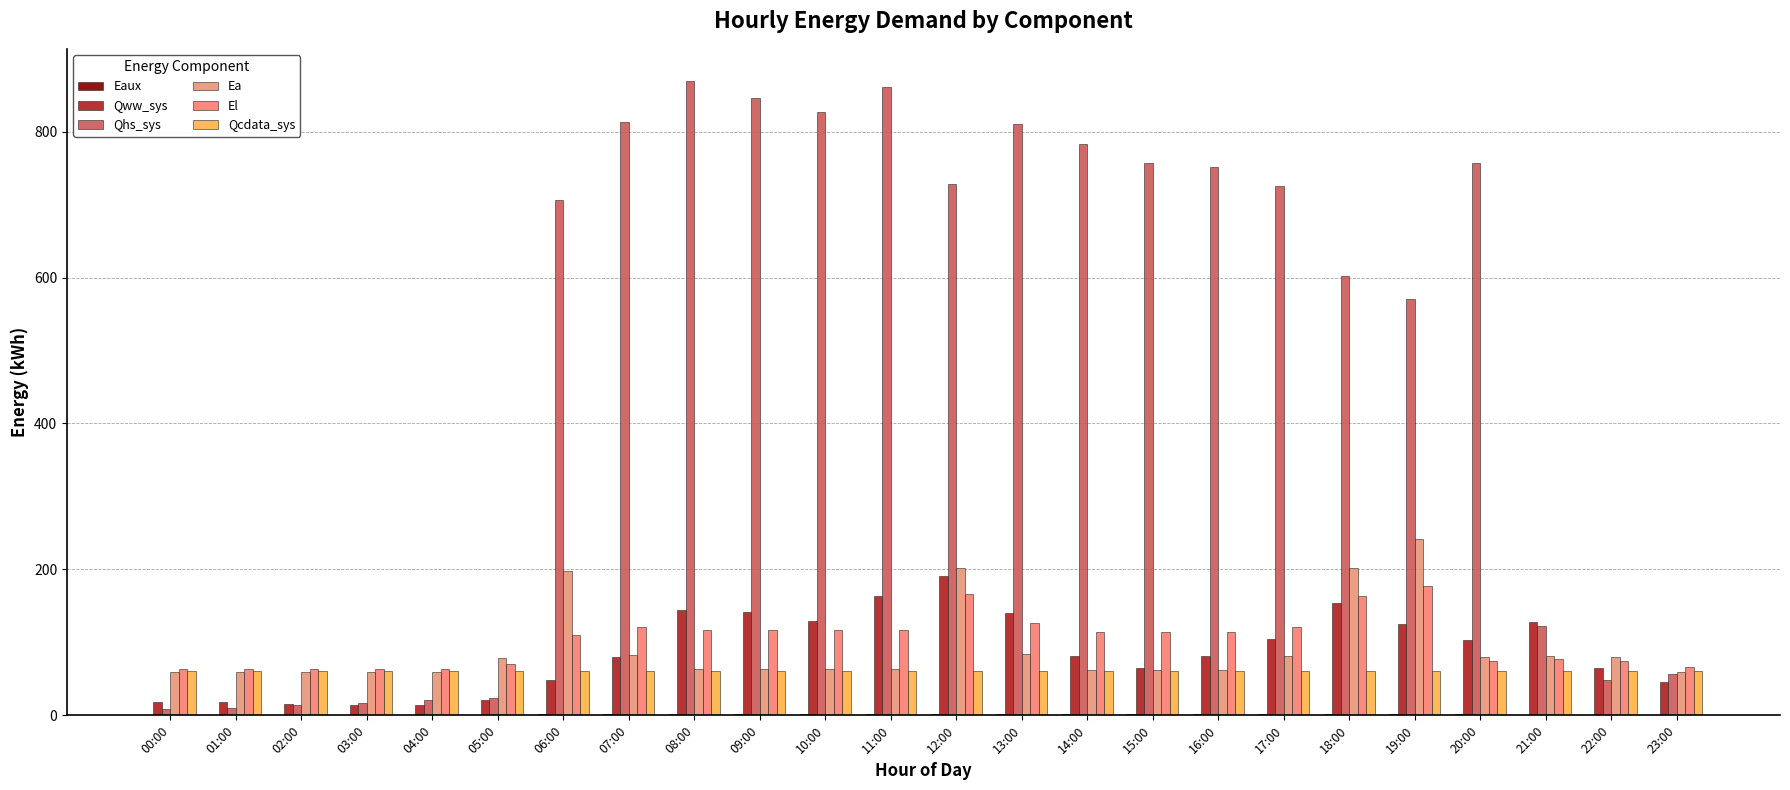

List the labels in order of Qww_sys value, smallest first.

03:00, 04:00, 02:00, 00:00, 01:00, 05:00, 23:00, 06:00, 15:00, 22:00, 07:00, 14:00, 16:00, 20:00, 17:00, 19:00, 21:00, 10:00, 13:00, 09:00, 08:00, 18:00, 11:00, 12:00